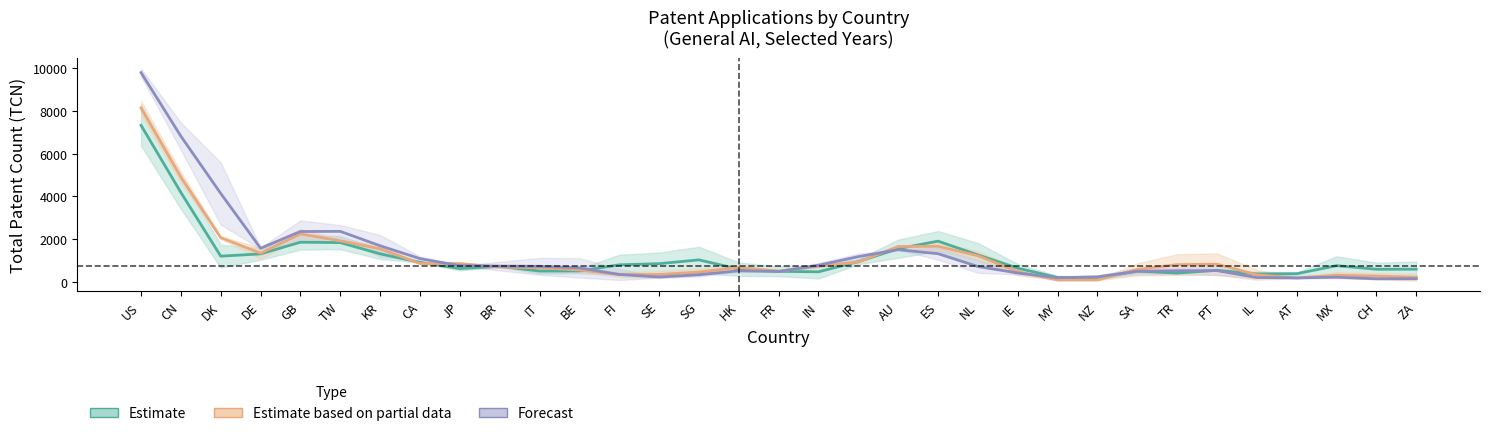

Where is the first local minimum for Estimate based on partial data?

DE